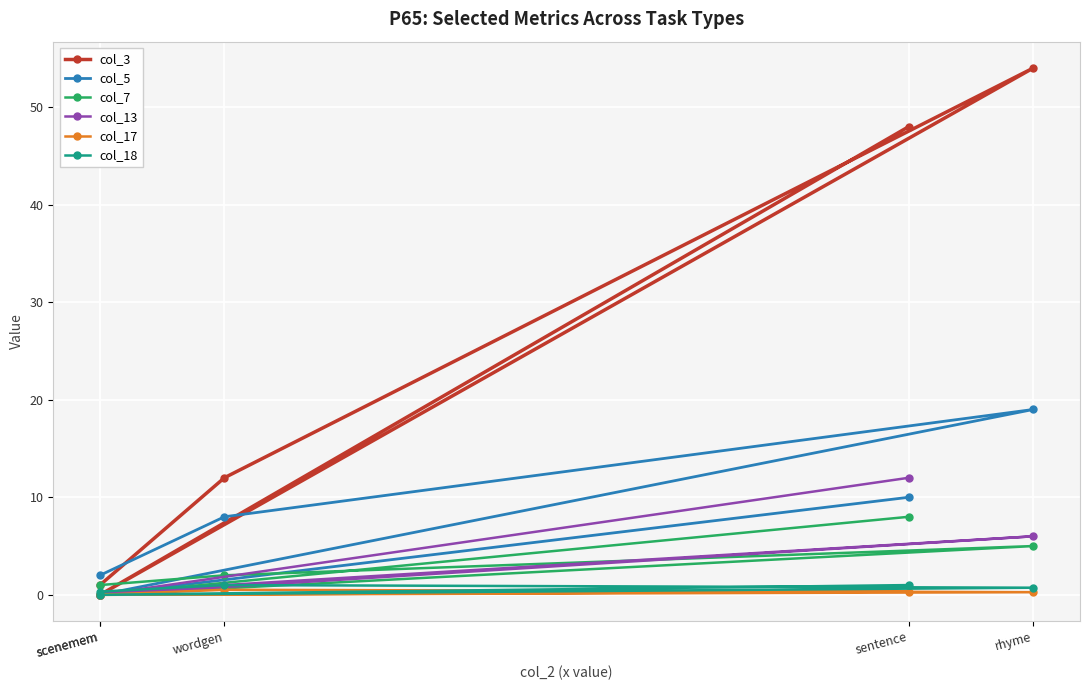

At which label is col_5 closest to 9?

sentence